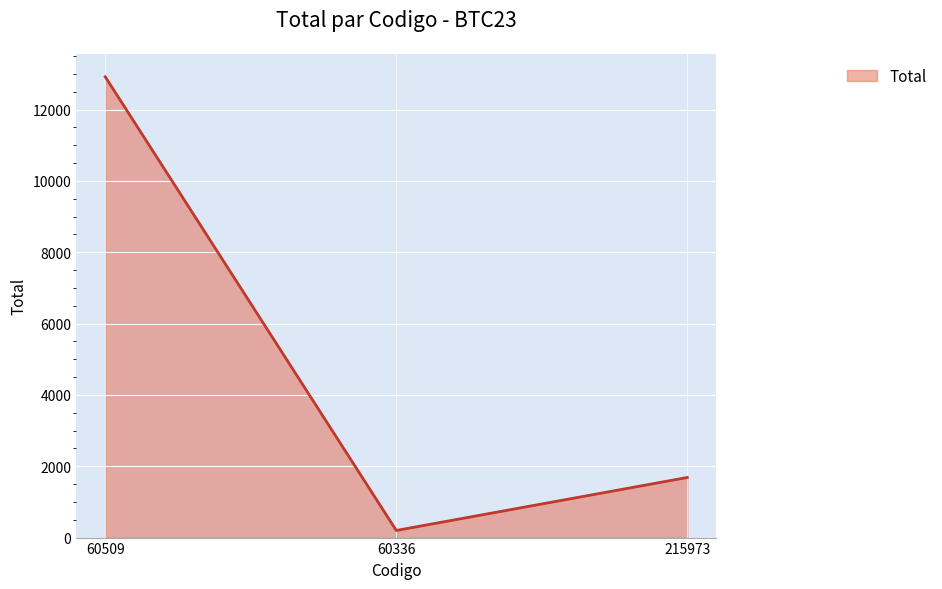

Is it true that the value at 60509 is 17534.4?

False